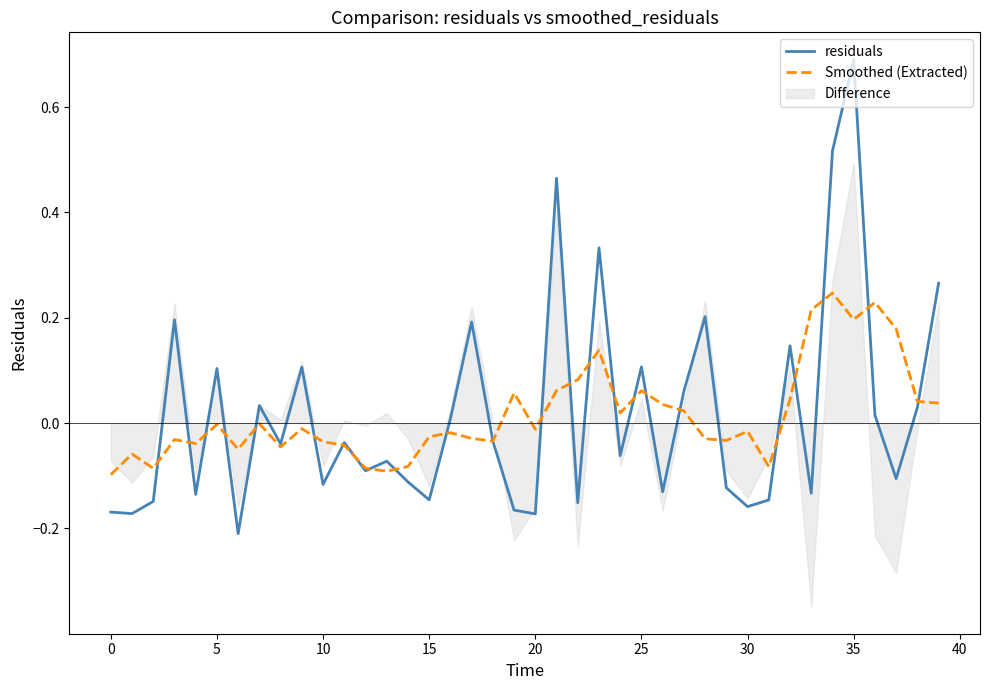

Rank the series at 33 from lowest to highest value.

residuals, Smoothed (Extracted)